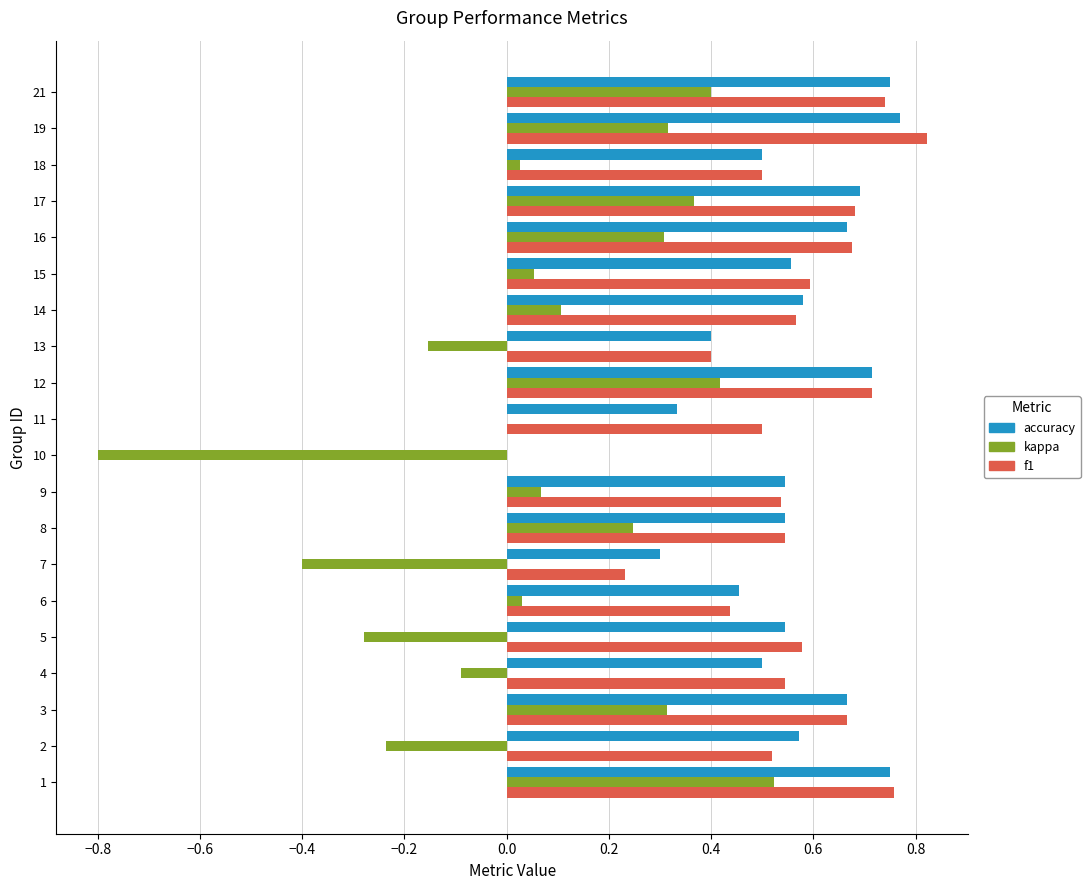

Is the value of accuracy at 3 greater than the value of f1 at 5?

Yes